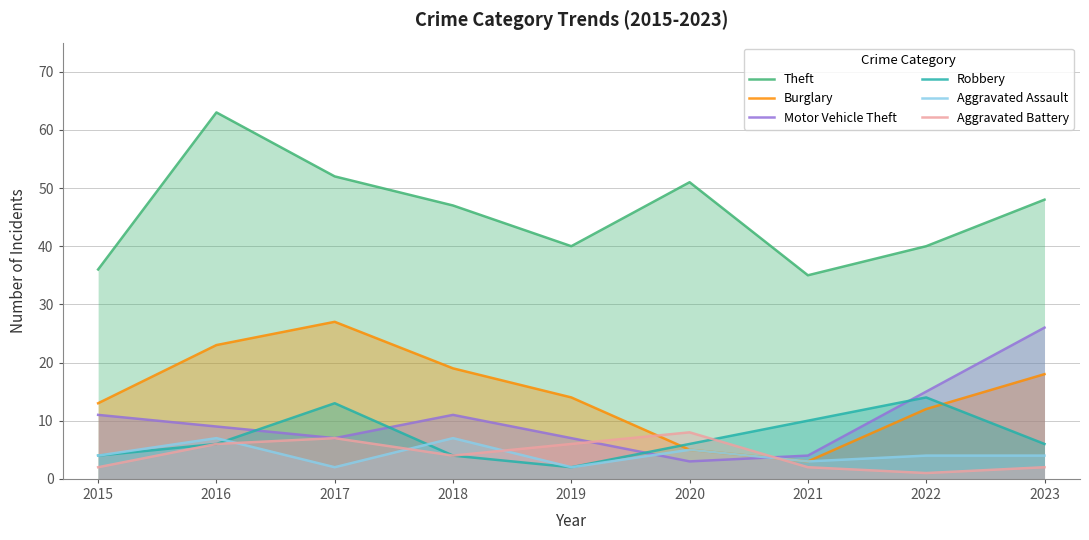

At which label does Aggravated Assault first exceed 4?

2016